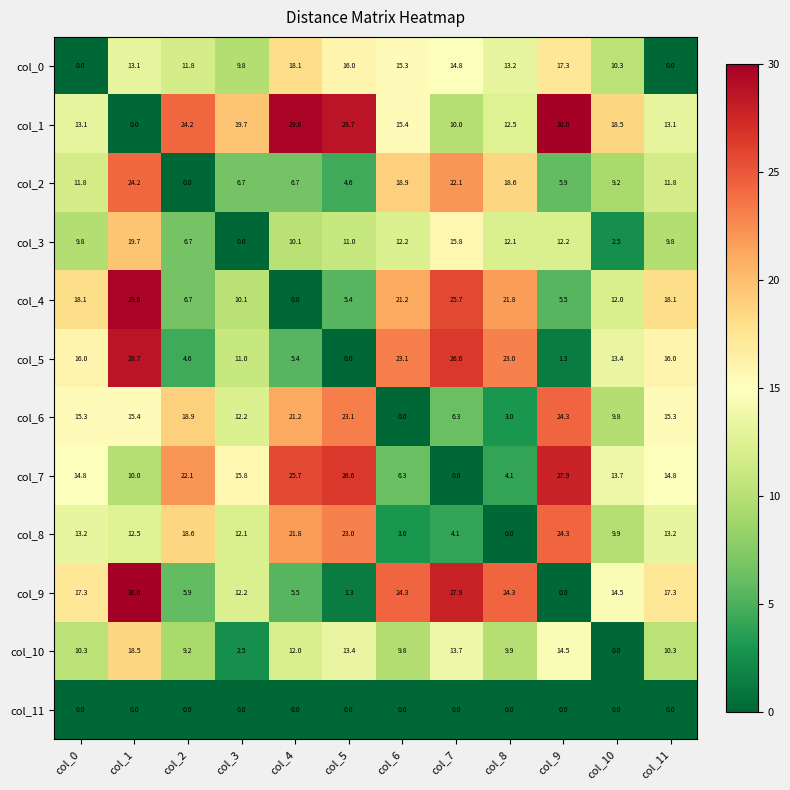

What is the difference between the highest and lowest values at col_7?

27.9